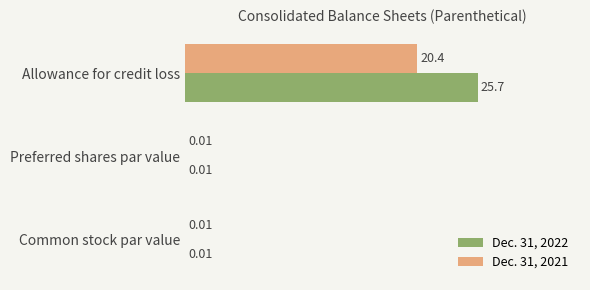

What is the sum of all Dec. 31, 2022 values?

25.7